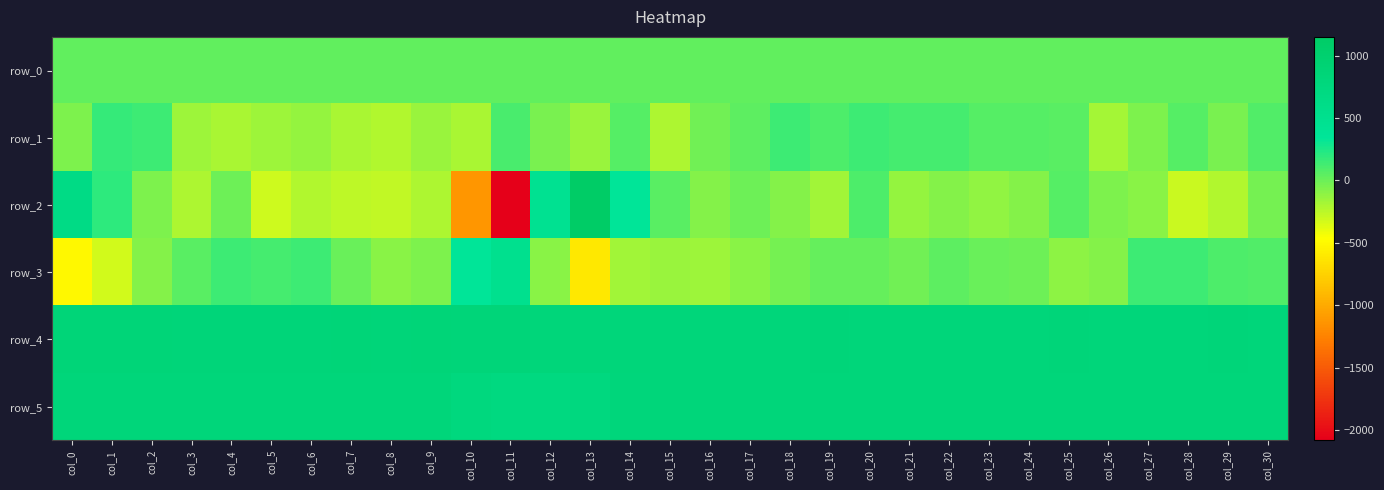

Rank the series at col_17 from lowest to highest value.

row_3, row_2, row_0, row_1, row_5, row_4